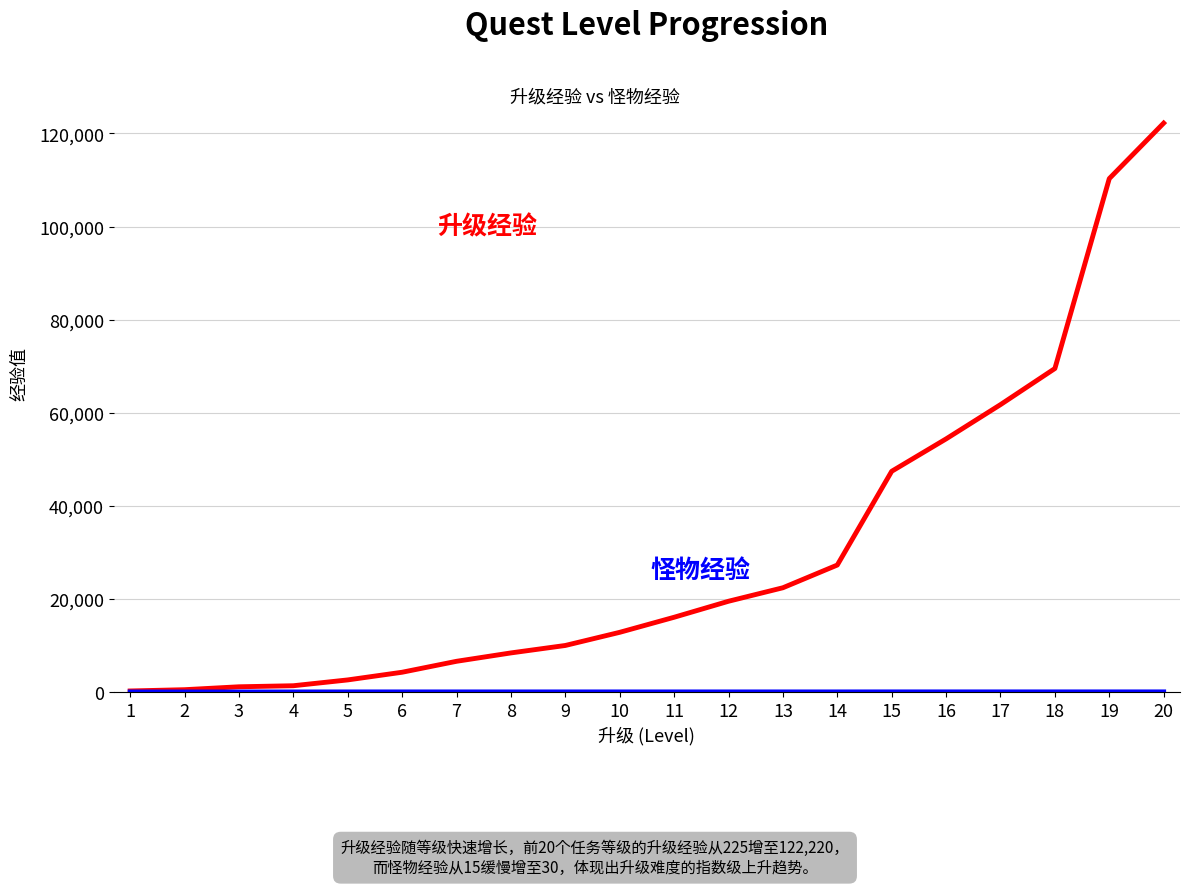

At which category is the sum across all series the highest?

20